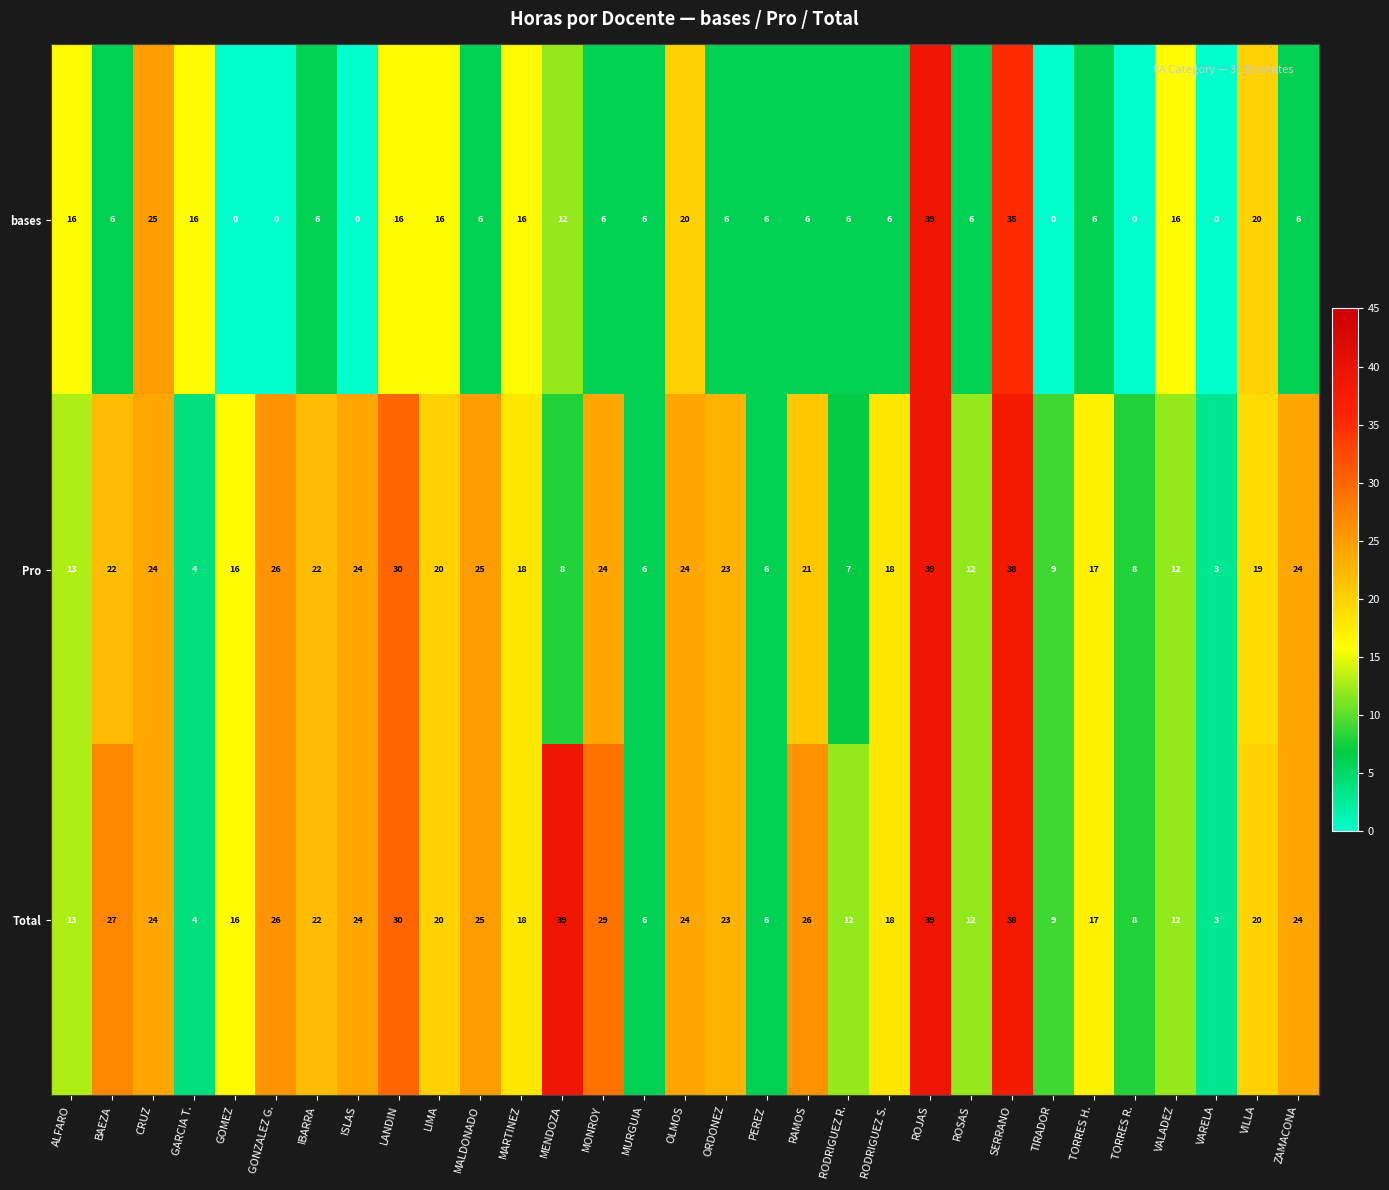

At which label does Pro reach its peak?

ROJAS